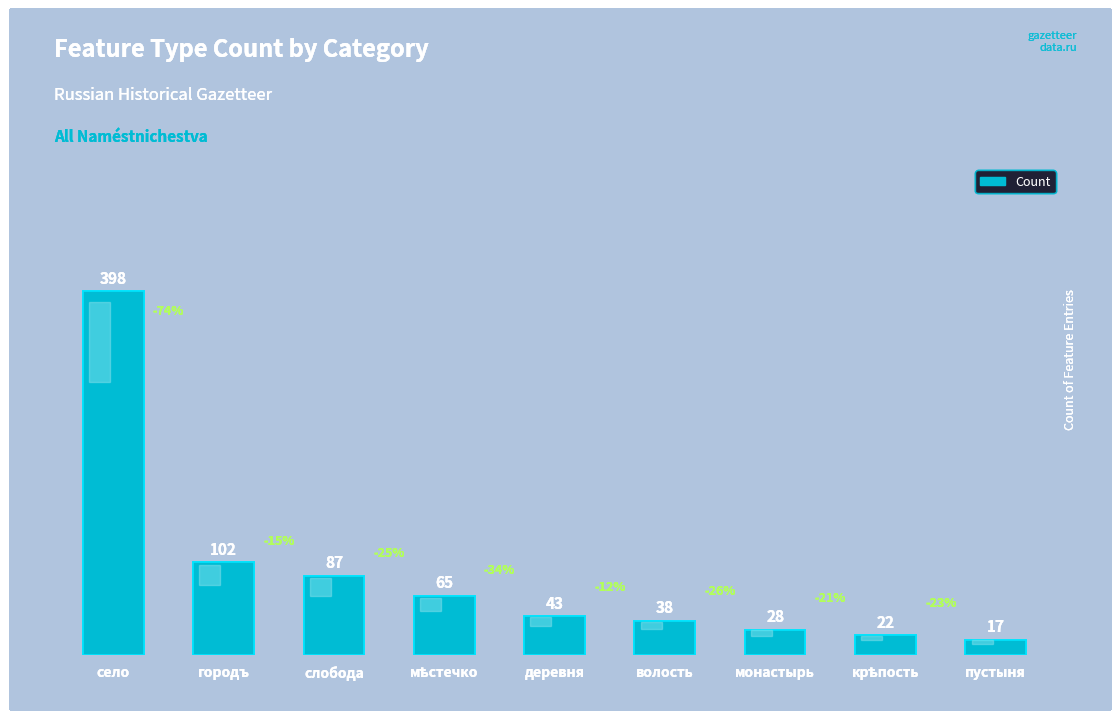

What is the average value?

89